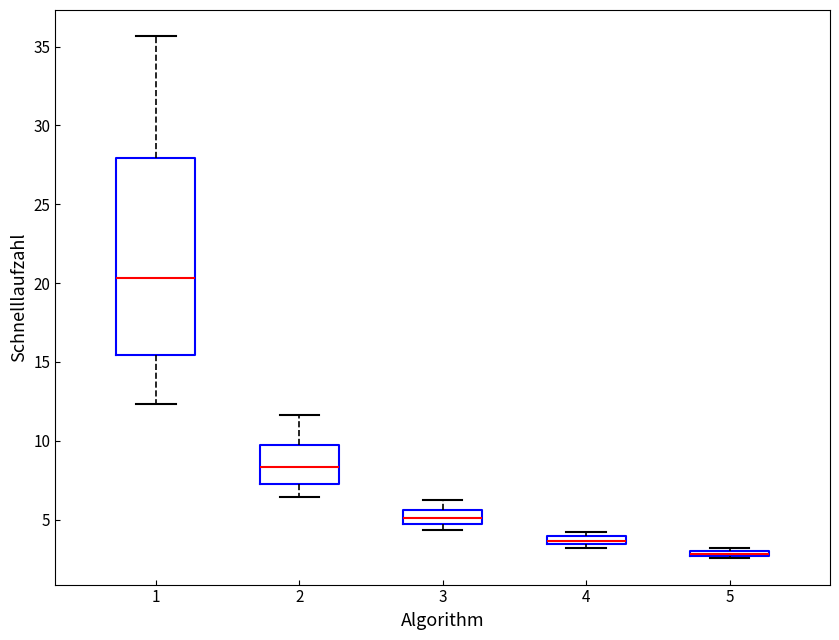

Where does the upper whisker of the box at x = 1 end on the y-axis? The values are not printed on the chart, so give them approximately, as read against the axis.

35.5